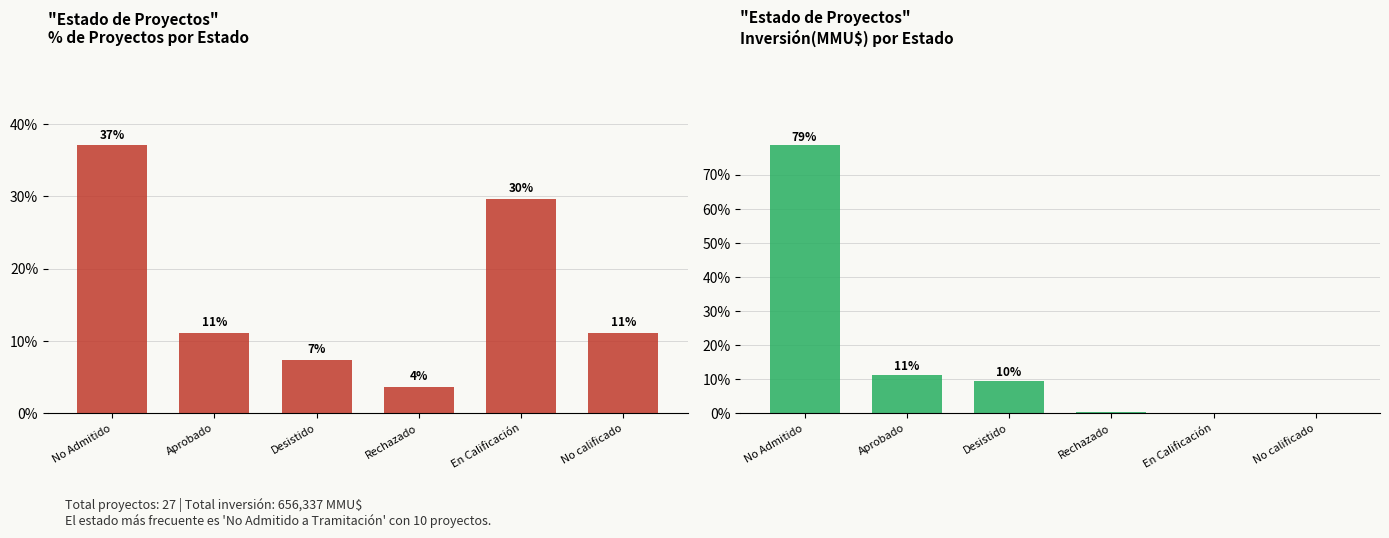

Where is Count nearest to the value 20?

Aprobado